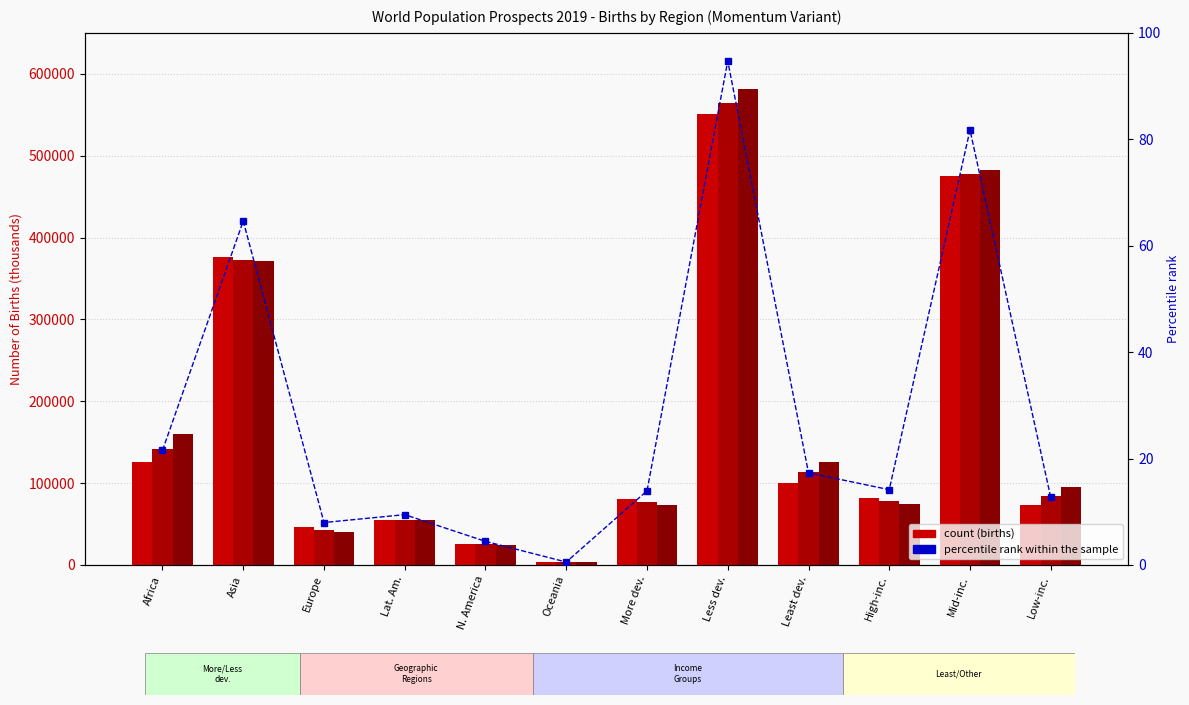

The chart shows a value of 64.6 at Asia. True or false?

True